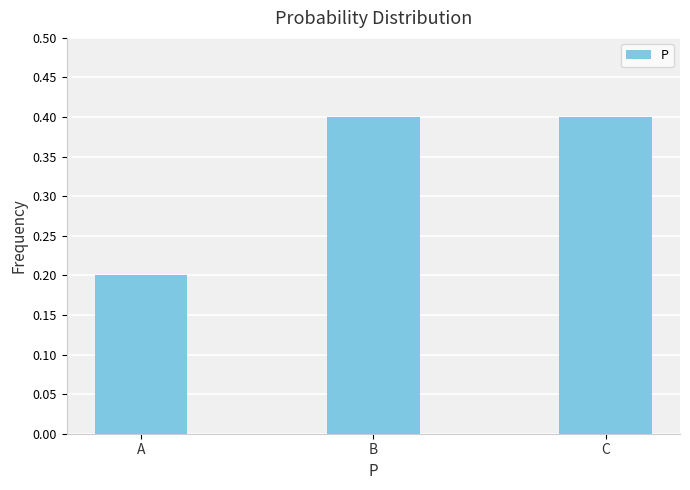

True or false: the data shows 0.3 at B.

False